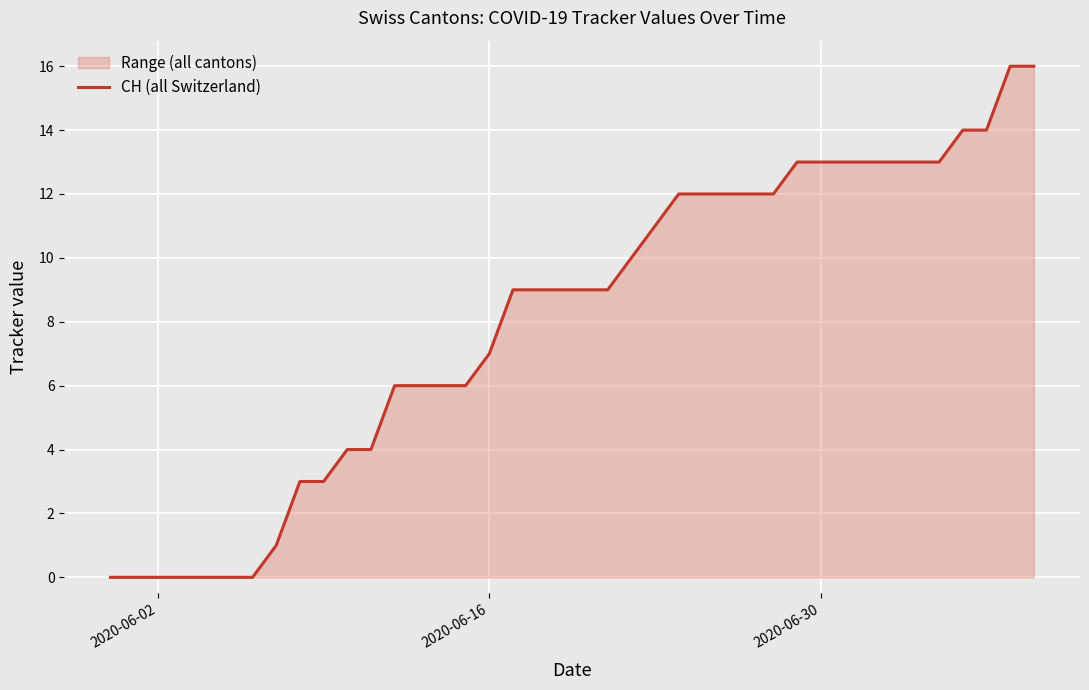

The chart shows a value of 13 at 2020-06-30. True or false?

True